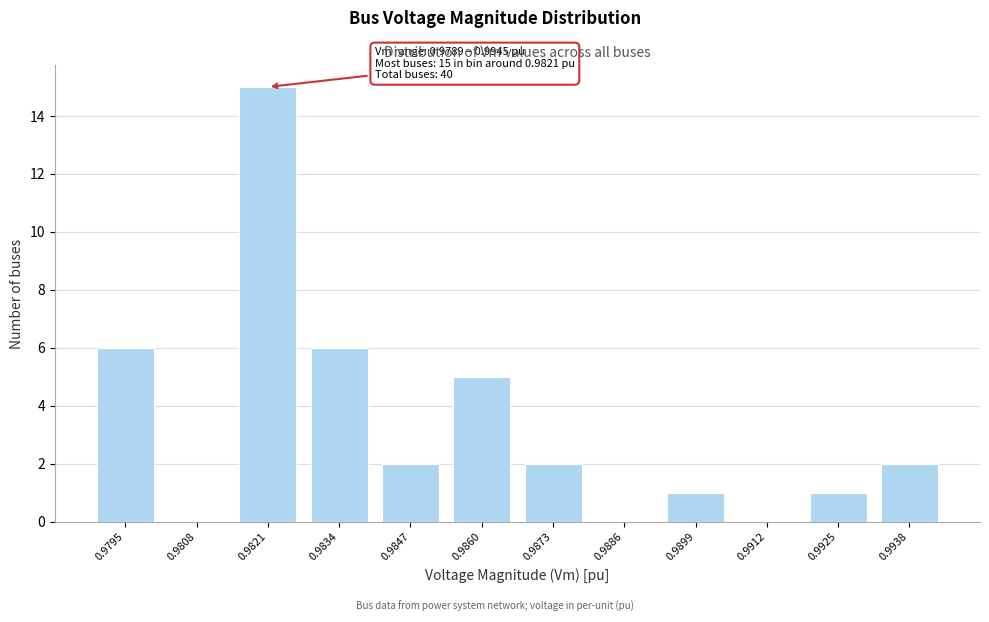

Reading left to right, what are all the values shown in this chart?

0.9795=6	0.9808=0	0.9821=15	0.9834=6	0.9847=2	0.9860=5	0.9873=2	0.9886=0	0.9899=1	0.9912=0	0.9925=1	0.9938=2